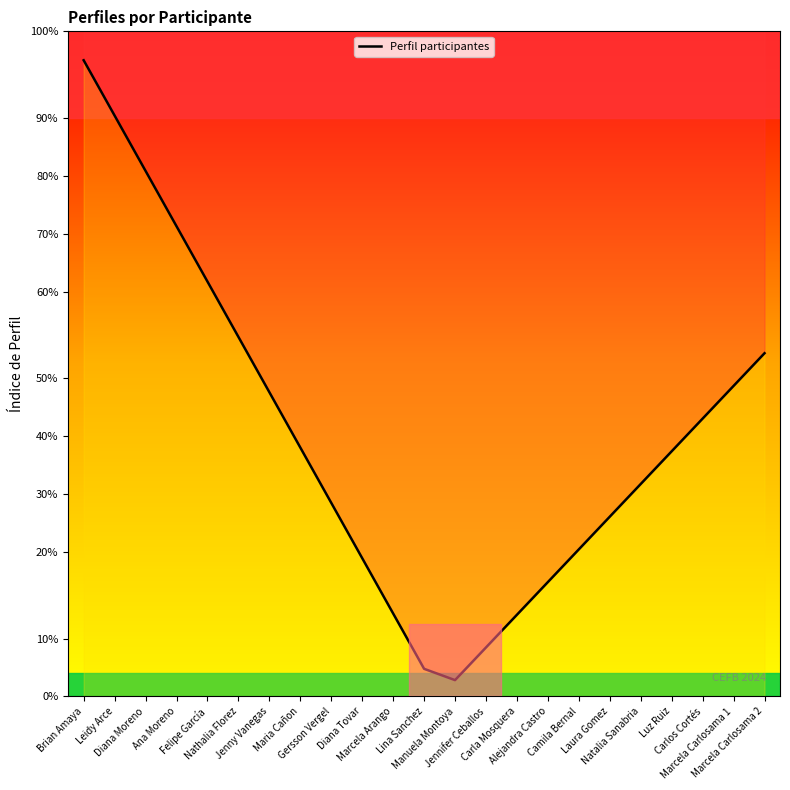

Reading left to right, list all the values displayed in this chart.

22.0	20.1	18.2	16.3	14.3	12.4	10.5	8.6	6.7	4.8	2.9	1.0	0.6	1.7	2.8	4.0	5.1	6.2	7.3	8.5	9.6	10.7	11.9